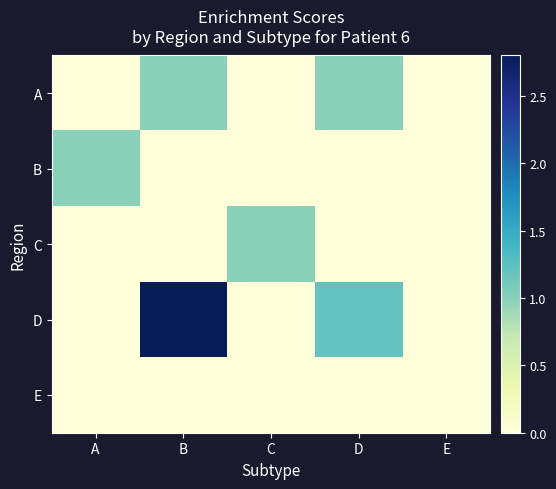

Which series has the largest total across all categories?

D